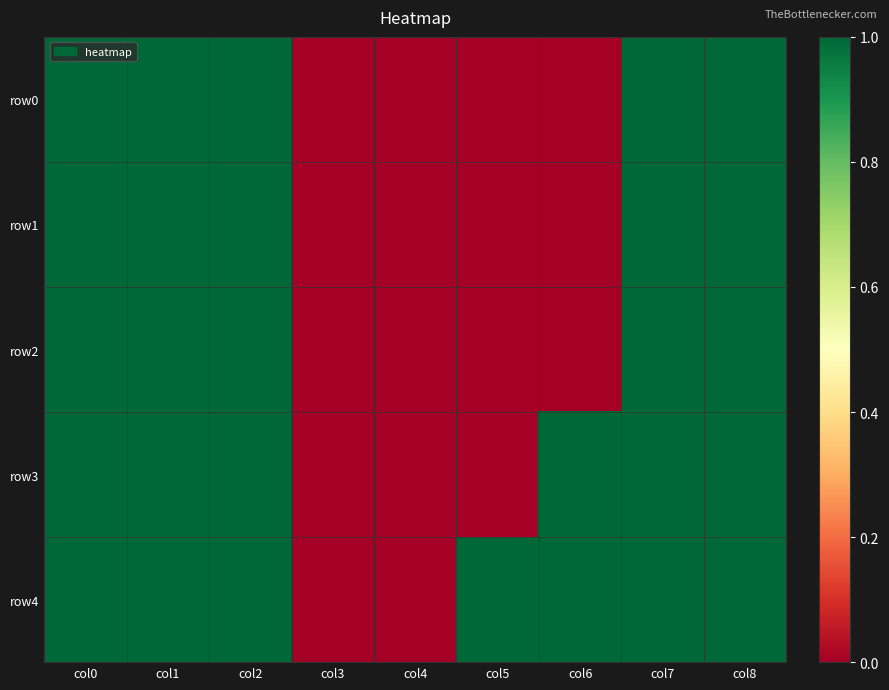

At which category is the sum across all series the highest?

col0